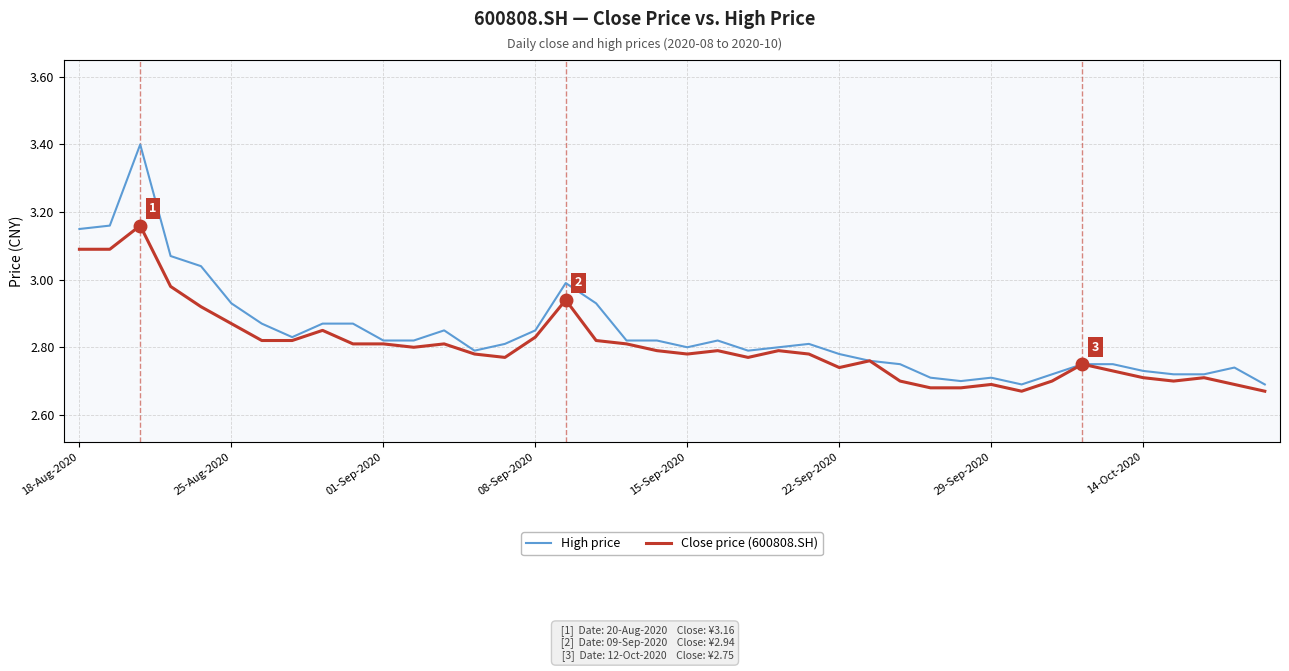

Rank the series by their maximum value, from lowest to highest.

Close price (600808.SH), High price